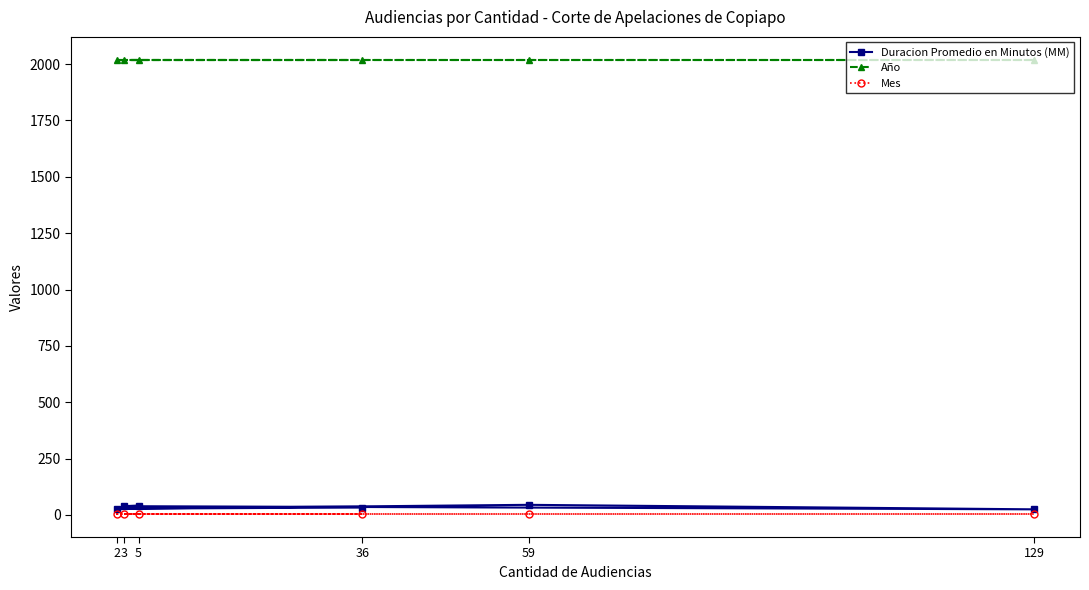

Rank the categories by Duracion Promedio en Minutos (MM) value from lowest to highest.

129, 2, 36, 3, 5, 59